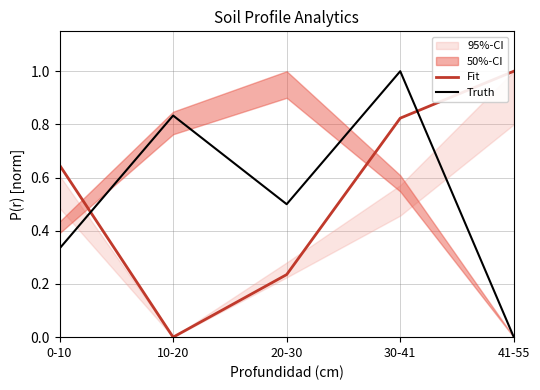

How many interior local valleys does the Truth series have?

1